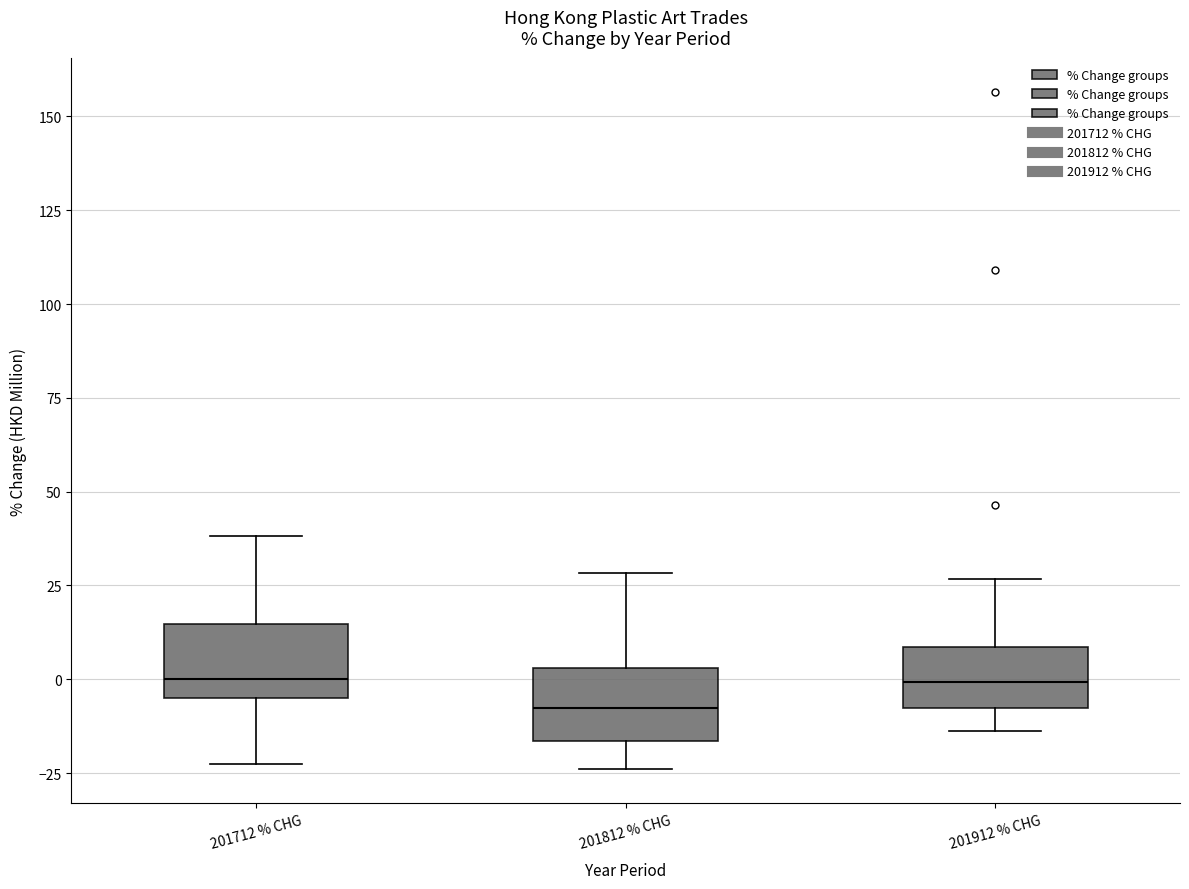

Reading left to right, read every box against the y-axis: the position of its median line, the range the box covers, and the ends of its whiskers. The values are not printed on the chart, so give them approximately, as read against the axis.

201712 % CHG: median 0, box -5 to 15, whiskers -25 to 40
201812 % CHG: median -10, box -15 to 5, whiskers -25 to 30
201912 % CHG: median 0, box -10 to 10, whiskers -15 to 25